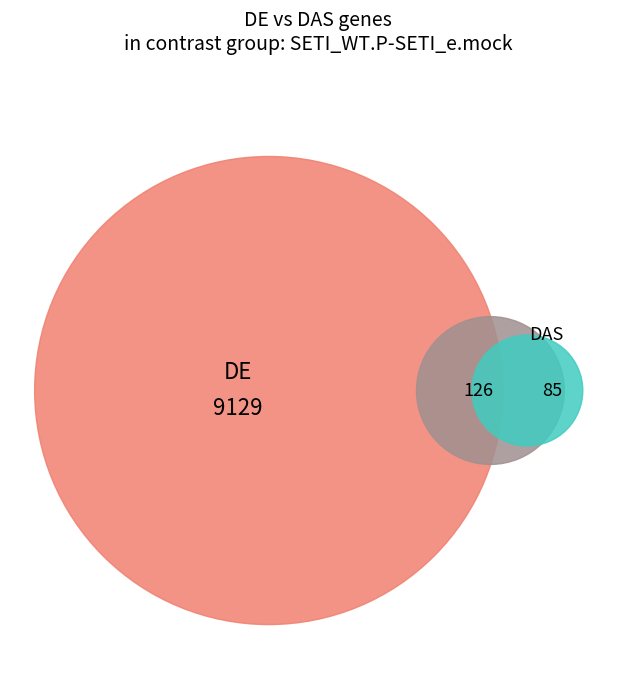

Is 1 the majority of the pie?

Yes